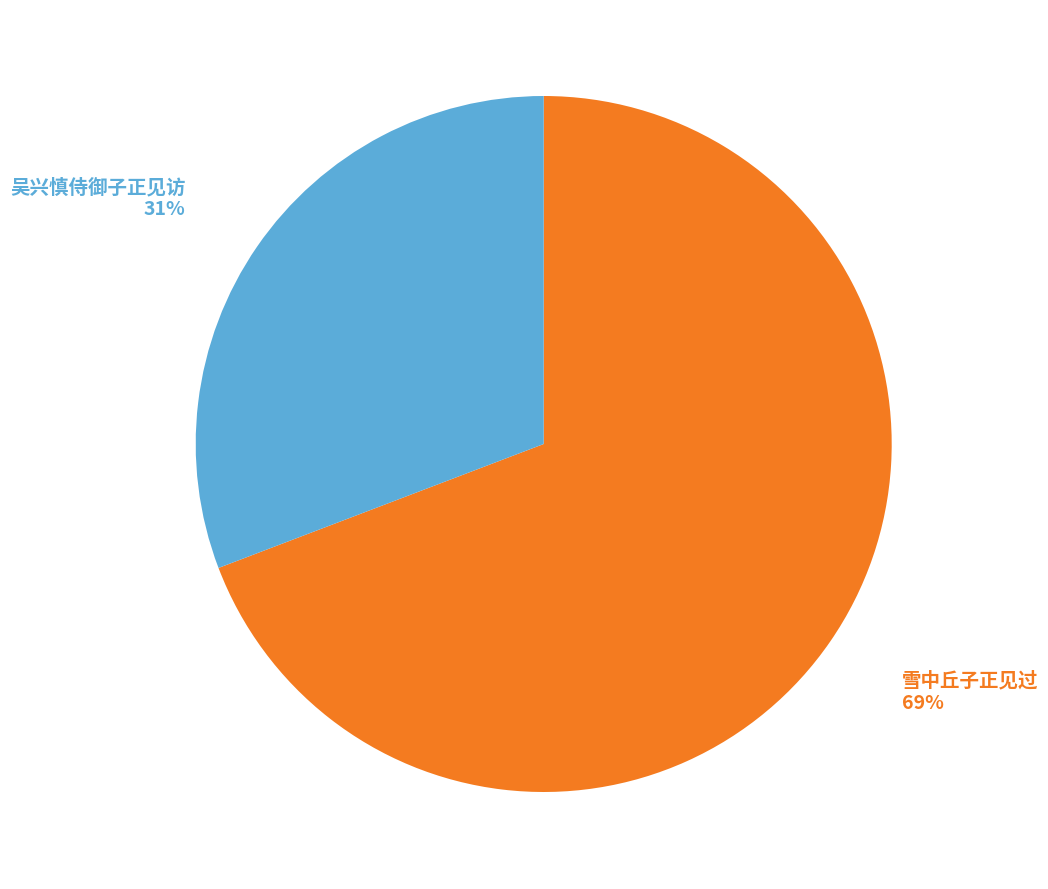

Rank the categories by value from highest to lowest.

雪中丘子正见过, 吴兴慎侍御子正见访